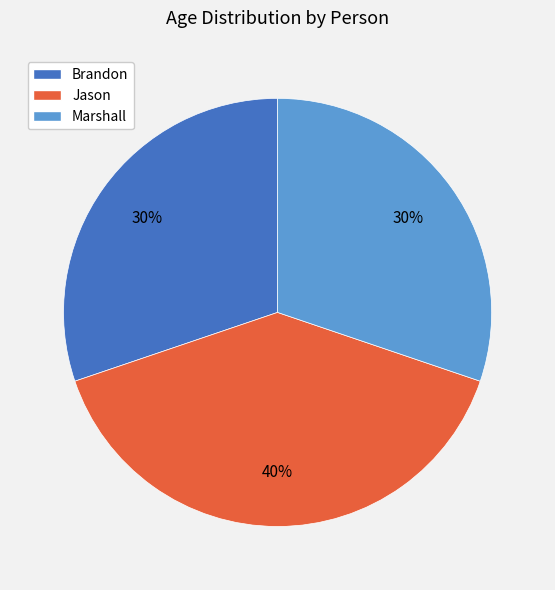

Is the sum of Brandon and Marshall greater than half?

Yes